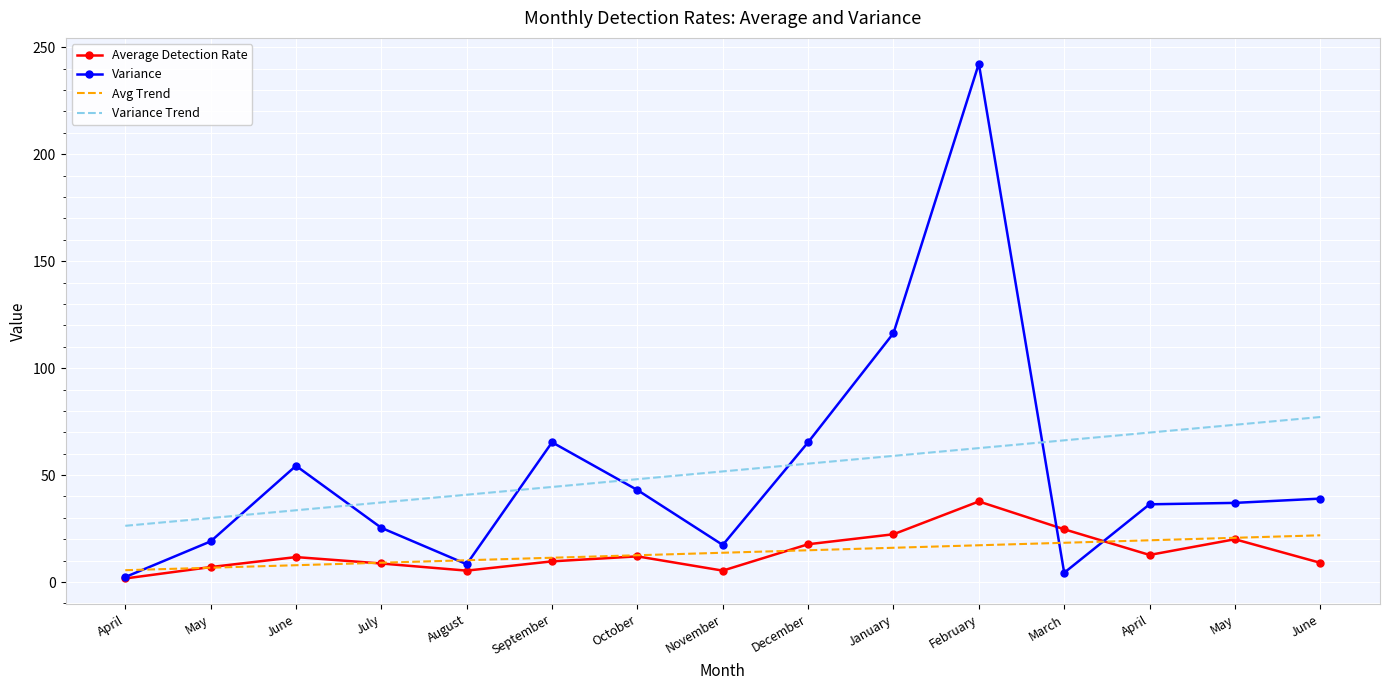

What is the difference between the maximum and second lowest values in the Variance series?

238.0